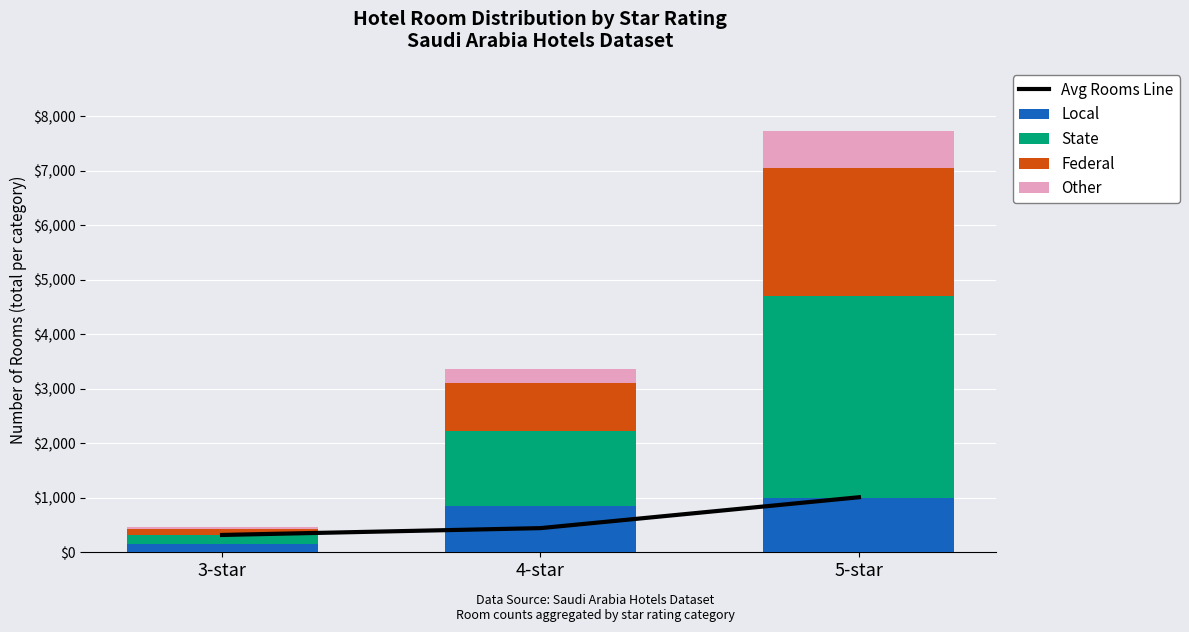

At which category is the sum across all series the highest?

5-star